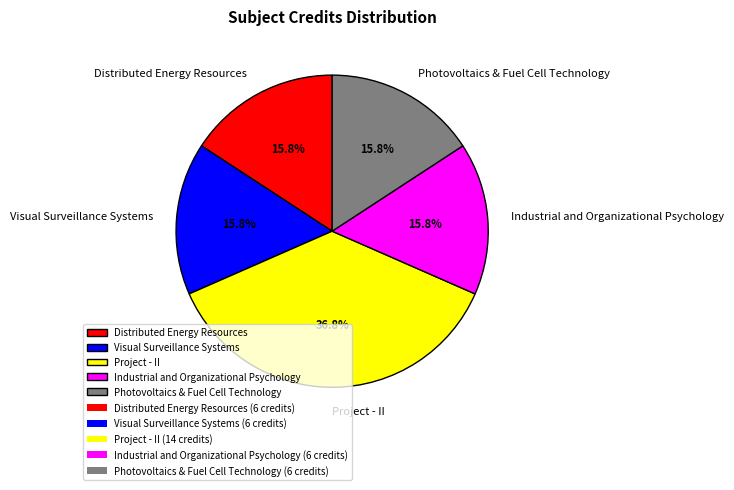

Approximately how many times larger is the value at Photovoltaics & Fuel Cell Technology compared to Industrial and Organizational Psychology?

1.0